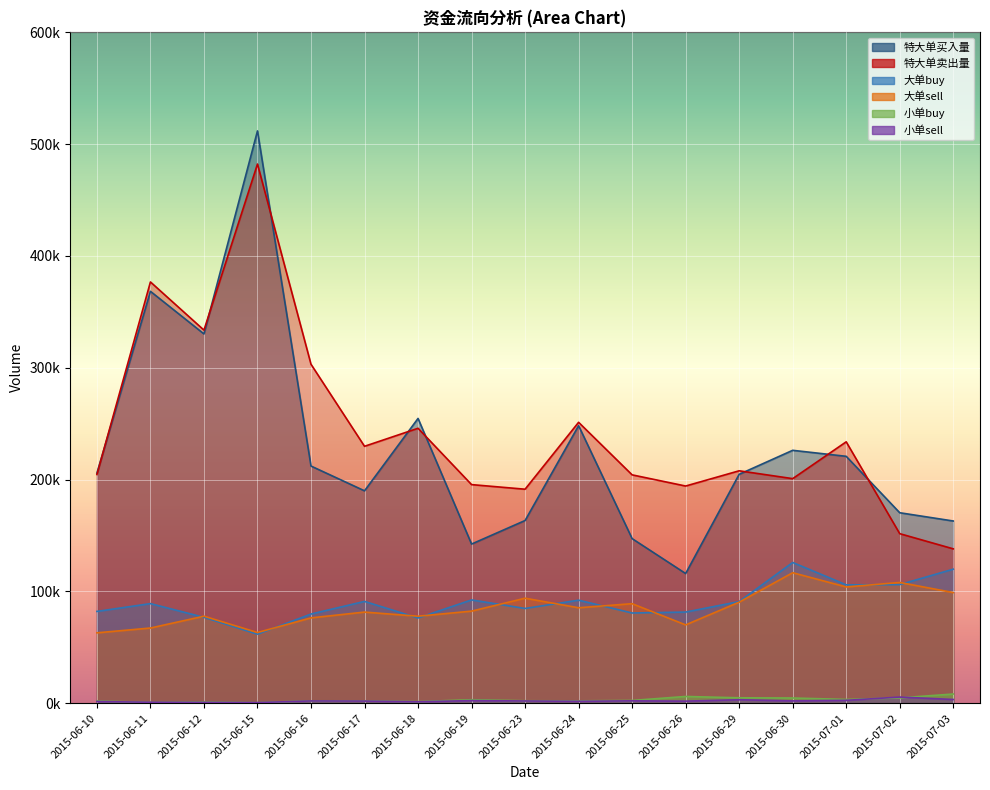

What position from the right is 2015-06-10?

17